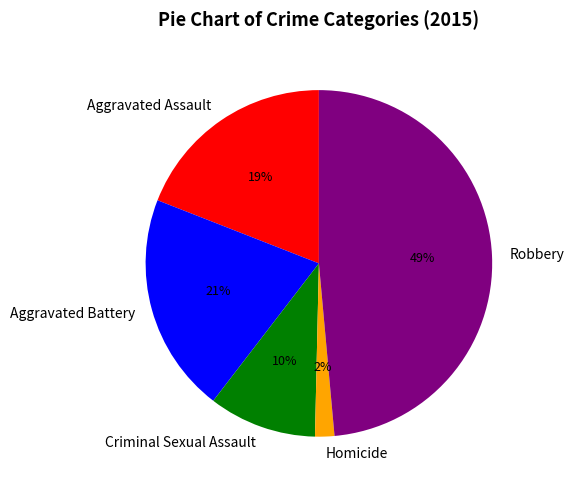

The Aggravated Battery slice represents 30% of the pie. True or false?

False